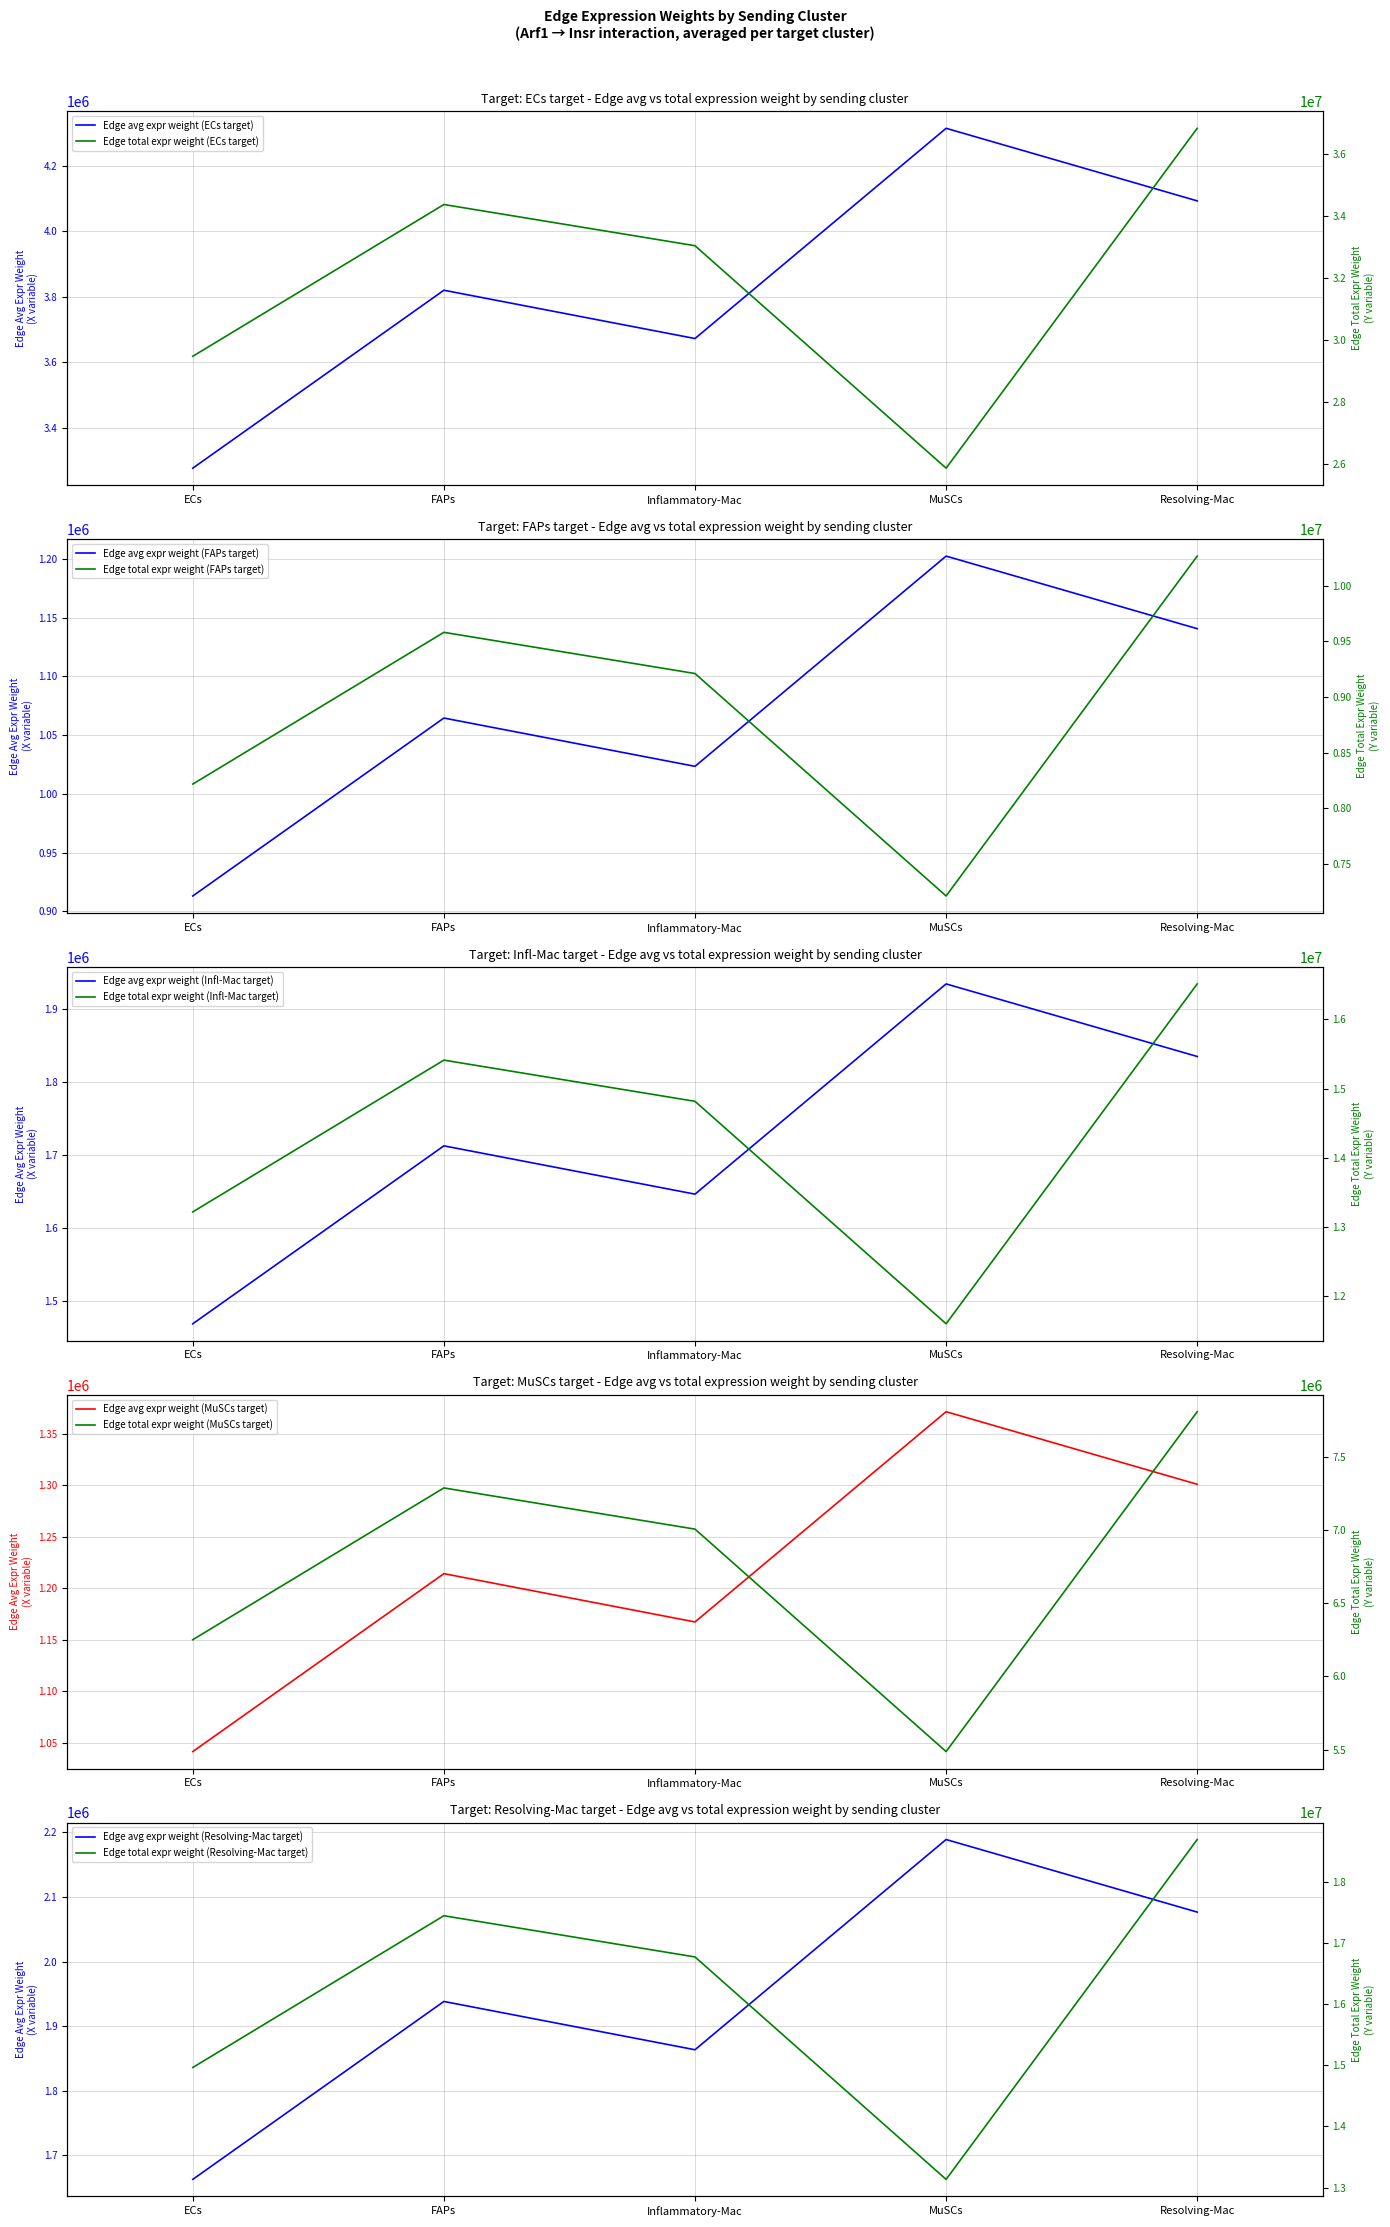

Read the Edge average expression weight (FAPs target) value at ECs.

3276128.9